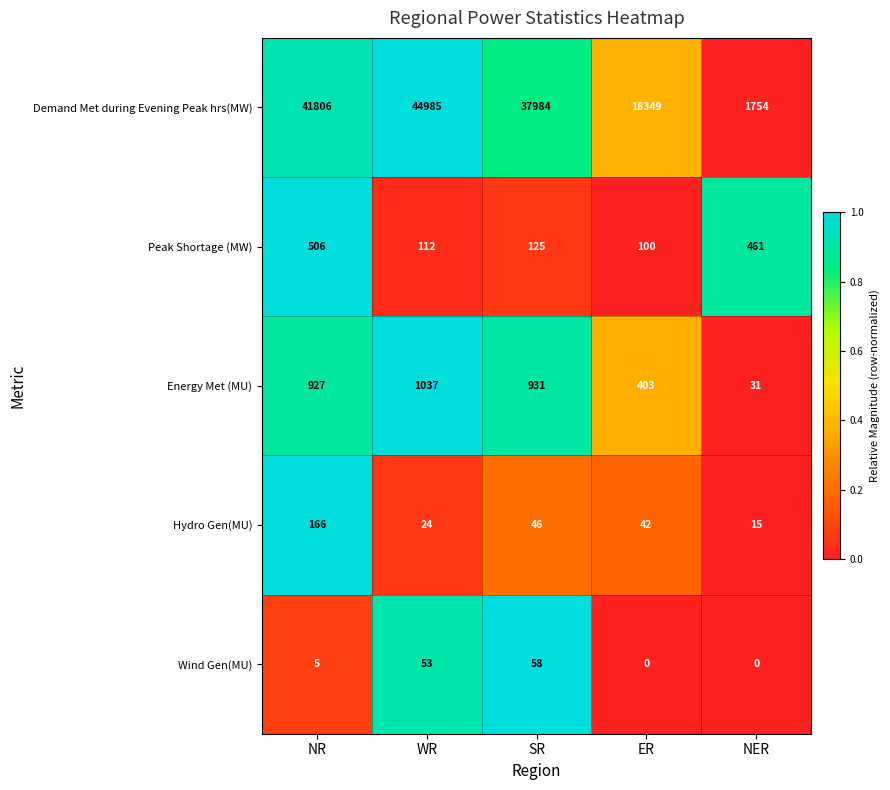

The Hydro Gen(MU) series shows 40 at WR. True or false?

False